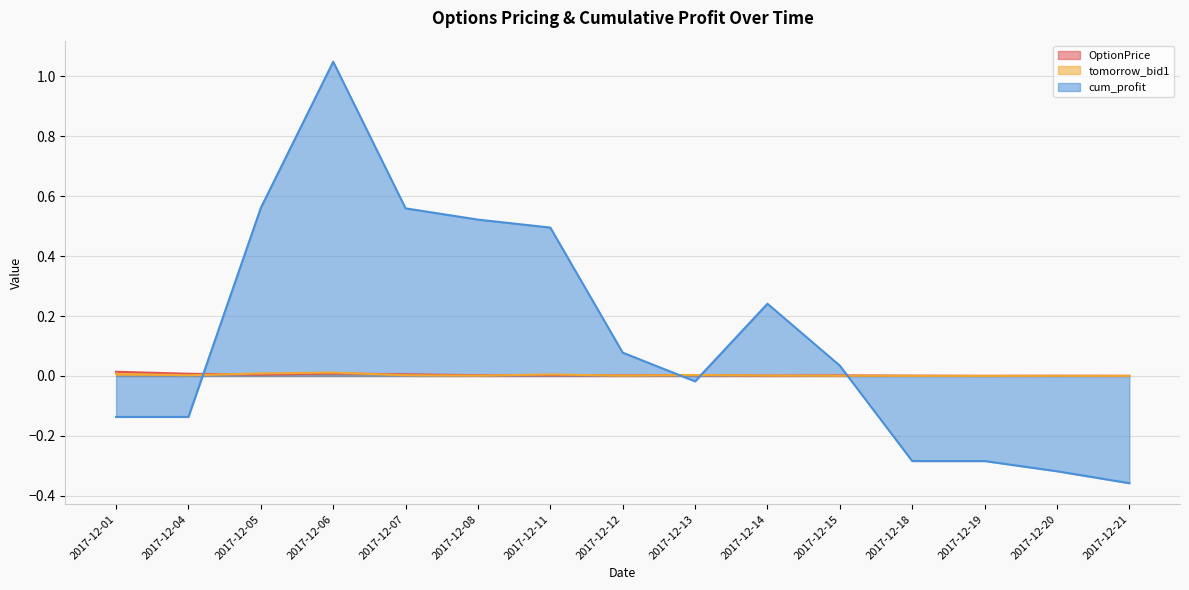

What is the total value across all series at 2017-12-06?

1.1